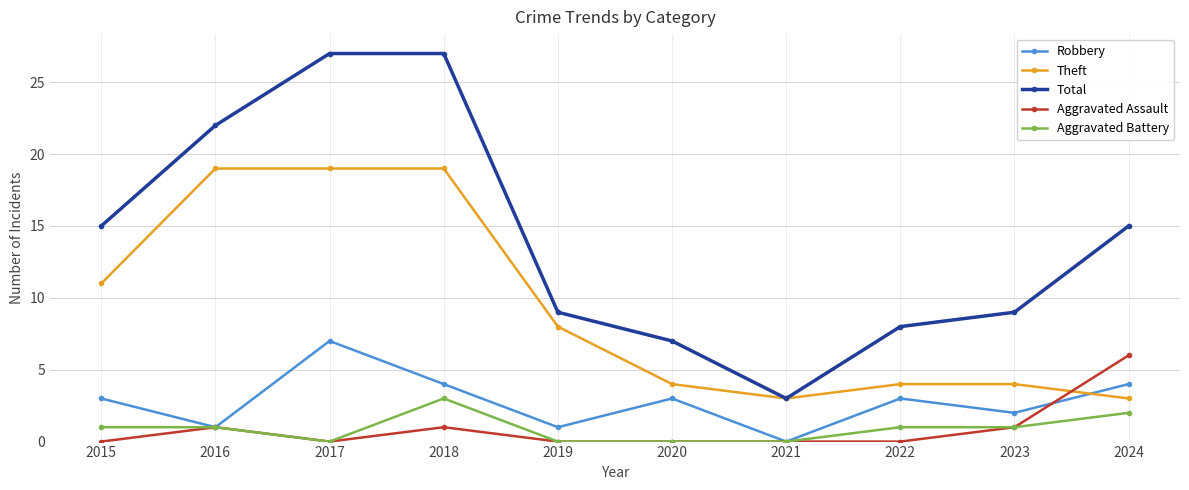

How many lines are shown in the chart?

5